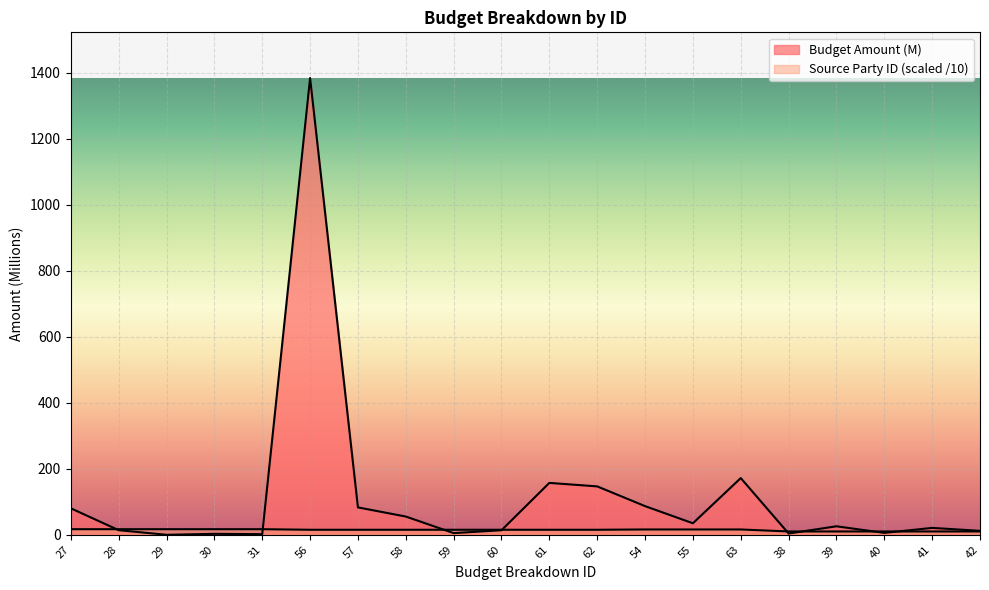

Where do Source Party ID and Budget Amount (M) first cross each other?

27 and 28